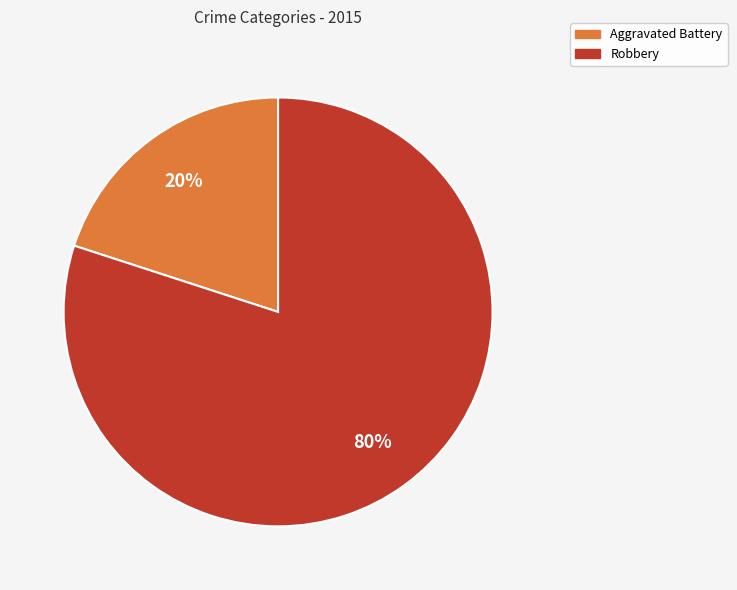

To the nearest percent, what is the difference between the Aggravated Battery and Robbery slice percentages?

60%